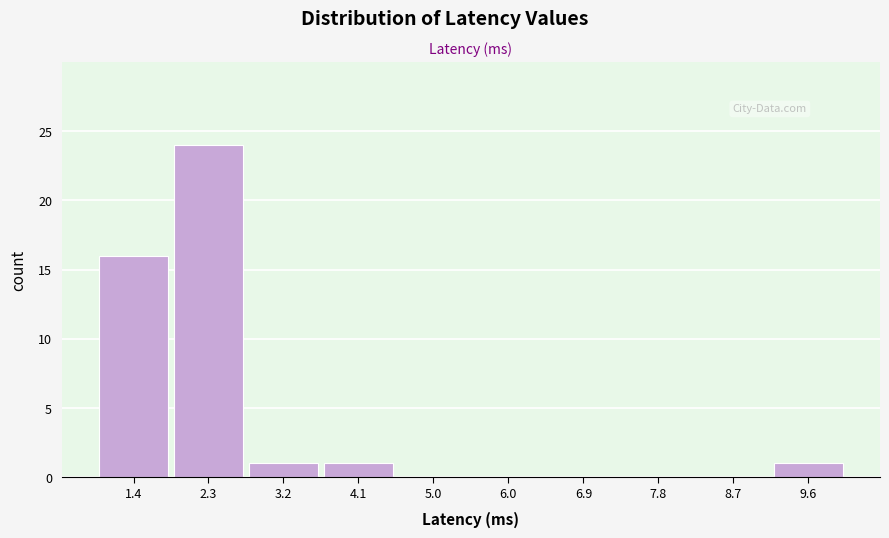

Reading left to right, transcribe all the data shown in this chart.

1.4=16	2.3=24	3.2=1	4.1=1	5.0=0	6.0=0	6.9=0	7.8=0	8.7=0	9.6=1